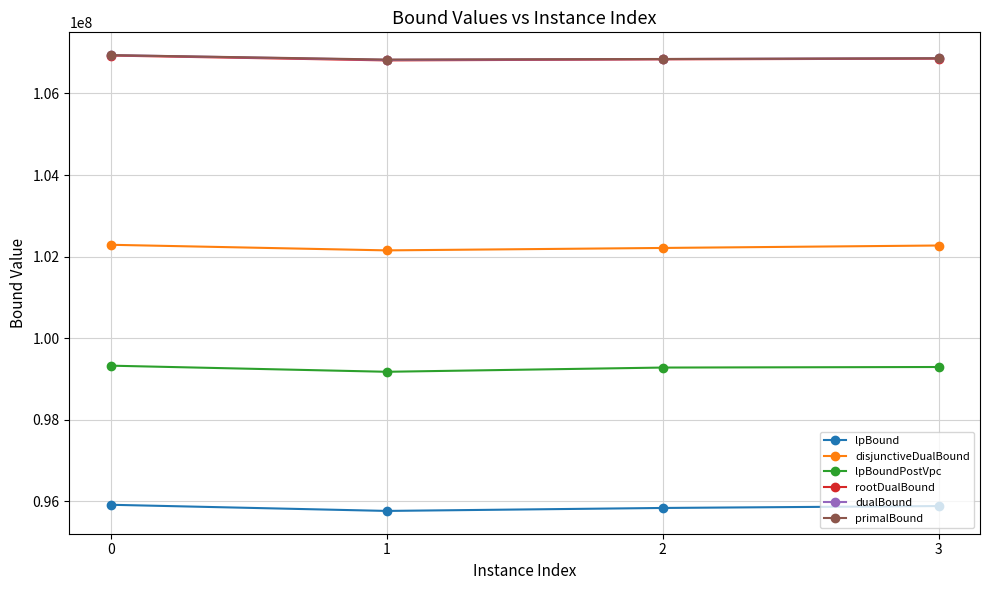

What is the difference between the highest and lowest values at 0?

11020762.0